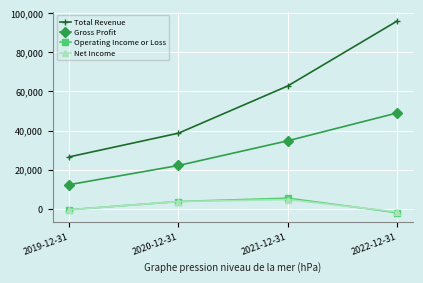

True or false: Total Revenue has a value of 38700 at 2020-12-31.

True